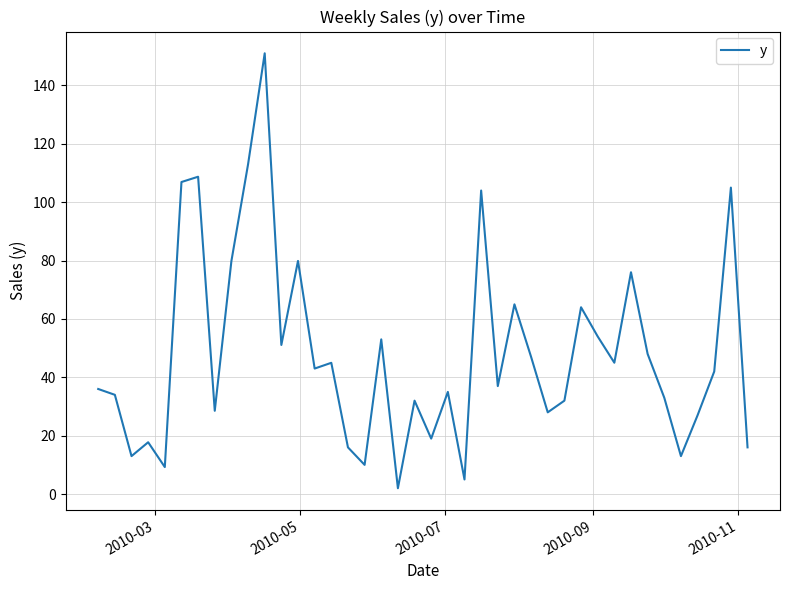

What is the difference between the second highest and second lowest values?

108.0